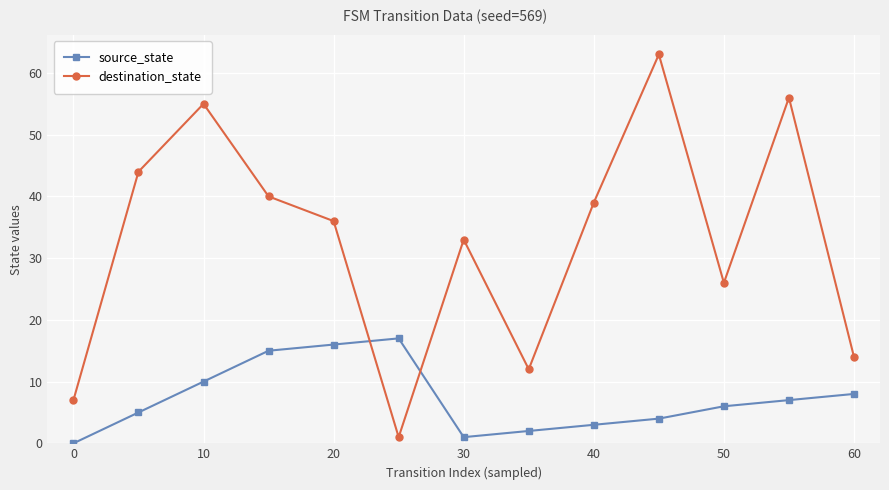

True or false: source_state and destination_state intersect in this chart.

True